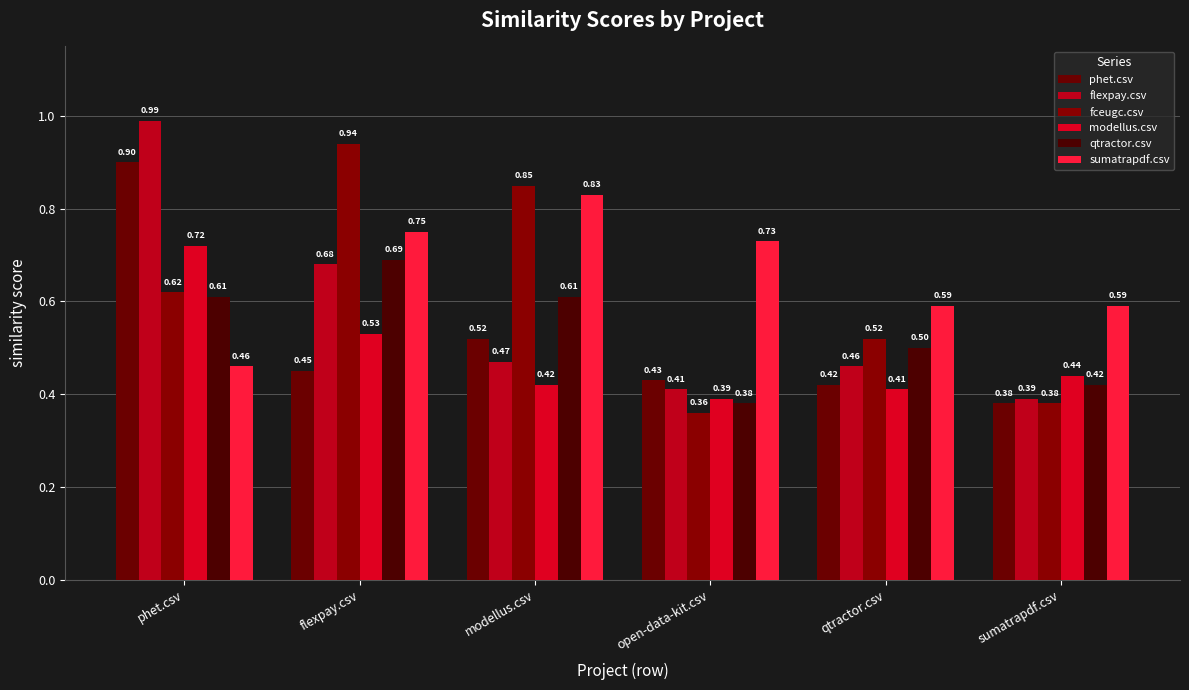

What is the sum of the fceugc.csv values at qtractor.csv and modellus.csv?

1.4